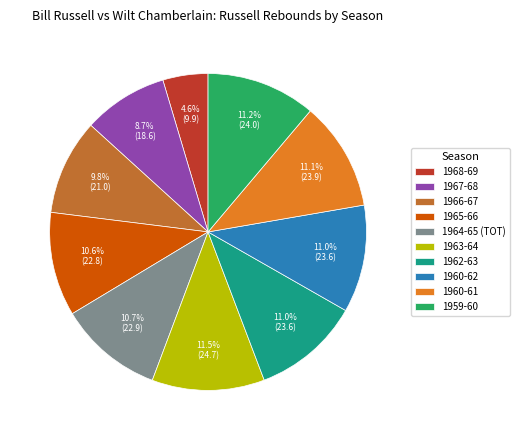

Is 1964-65 (TOT) the majority of the pie?

No